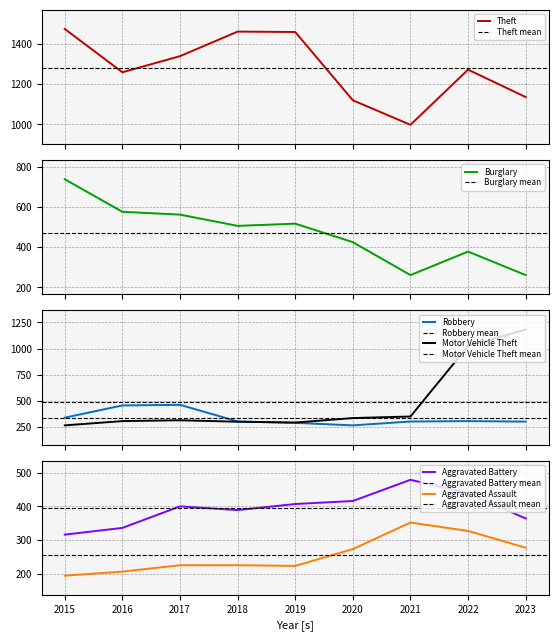

What is the difference between the Aggravated Assault values at 2016 and 2020?

67